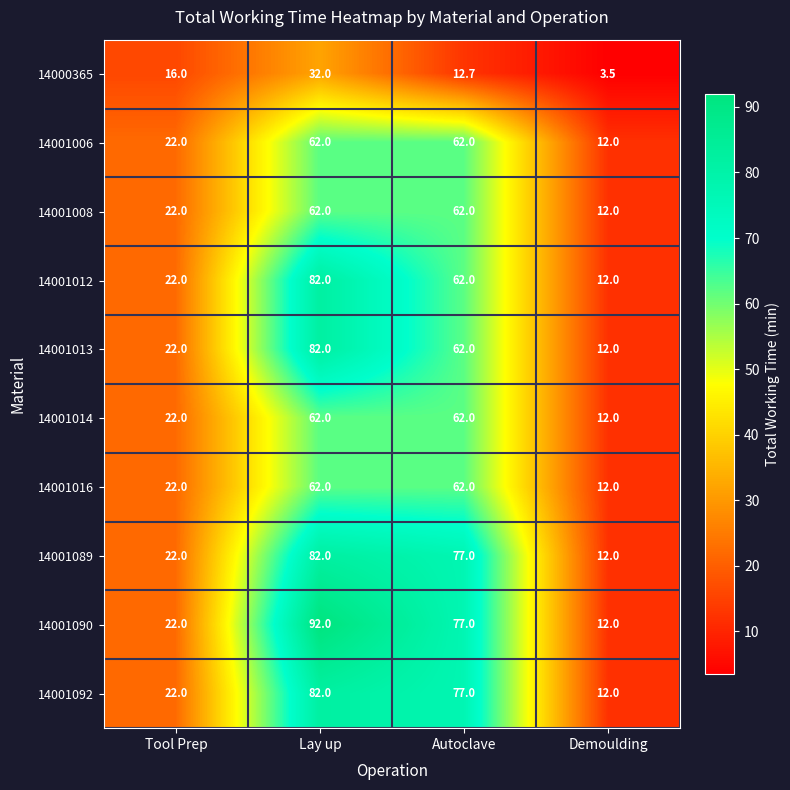

The 14000365 series shows 0.8 at Demoulding. True or false?

False